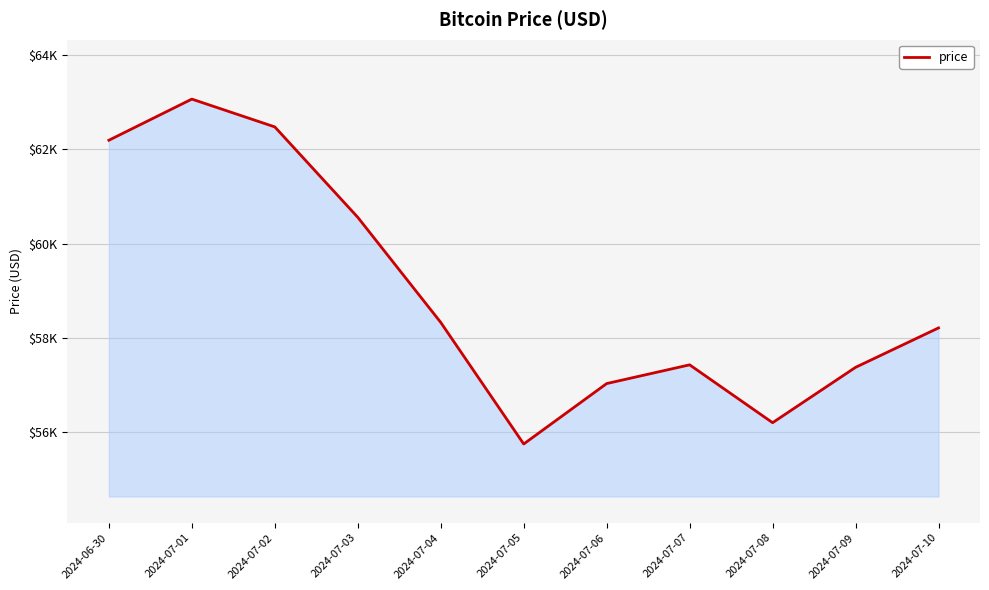

Does the chart display data point markers on the line(s)?

No